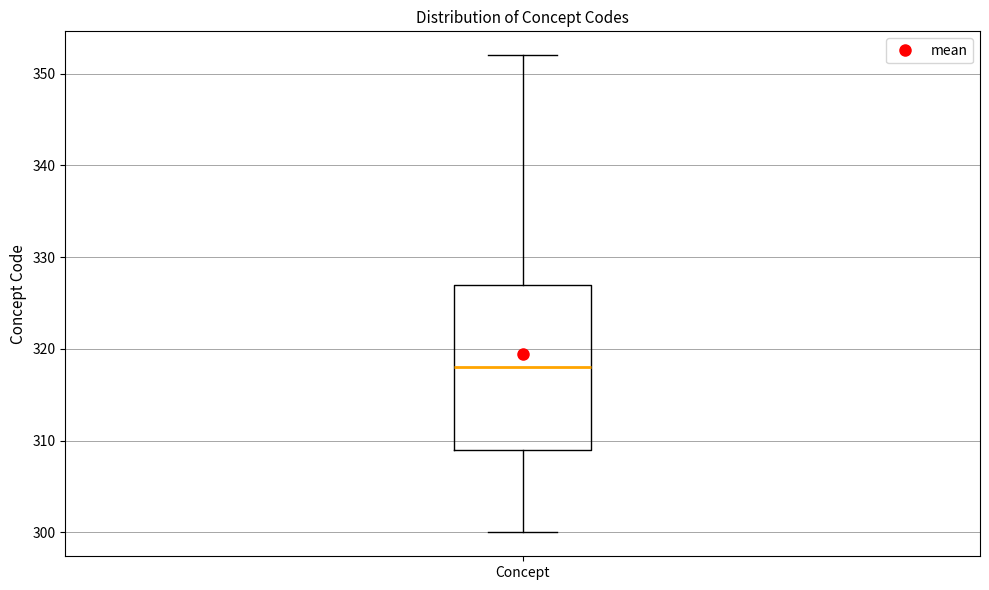

Where is the lower edge of the box for Concept on the y-axis? The values are not printed on the chart, so give them approximately, as read against the axis.

309